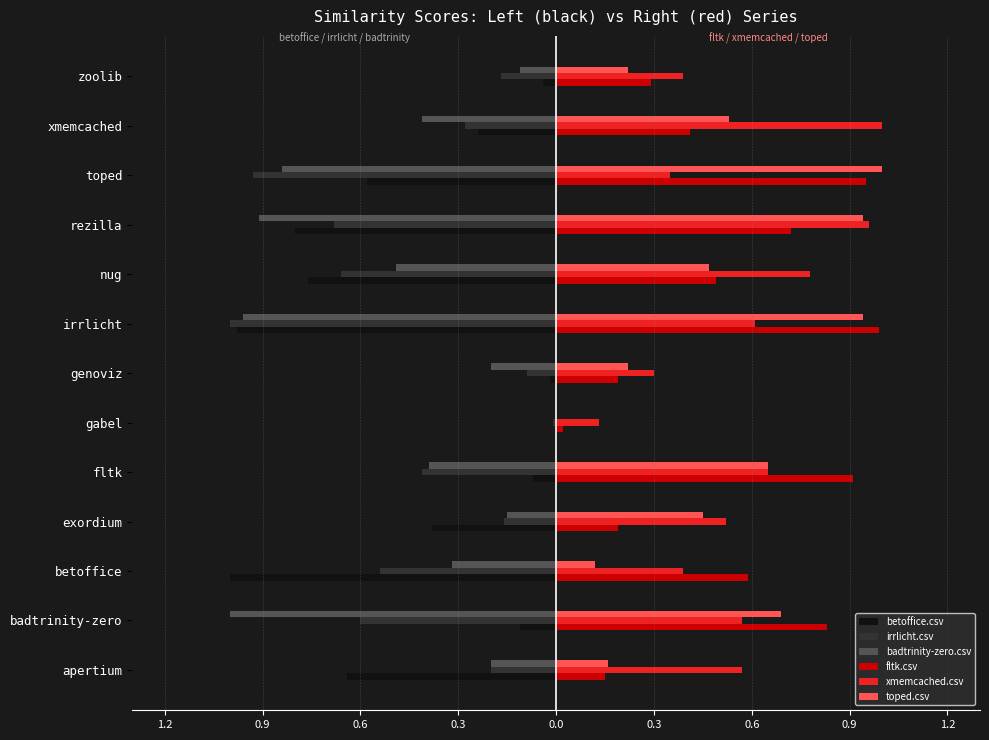

What are all the series names shown in the legend?

betoffice.csv, irrlicht.csv, badtrinity-zero.csv, fltk.csv, xmemcached.csv, toped.csv